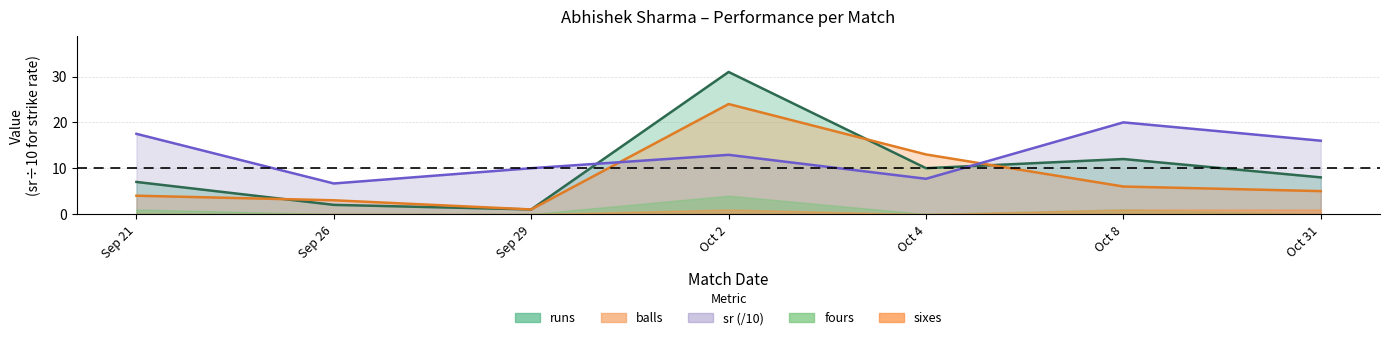

What is the total value across all series at Sep 21?

28.5